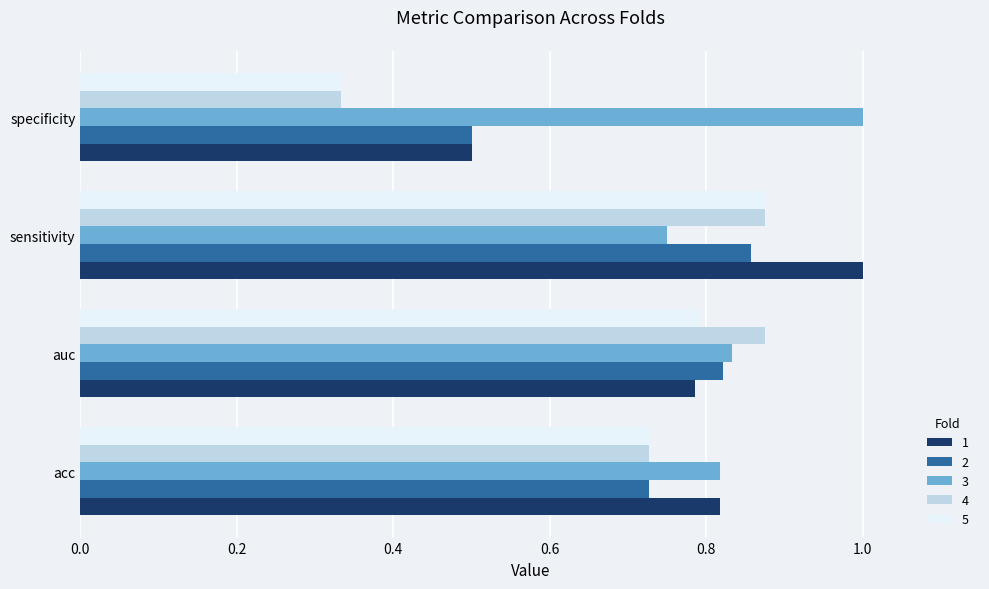

At how many categories does at least one series exceed 0?

4